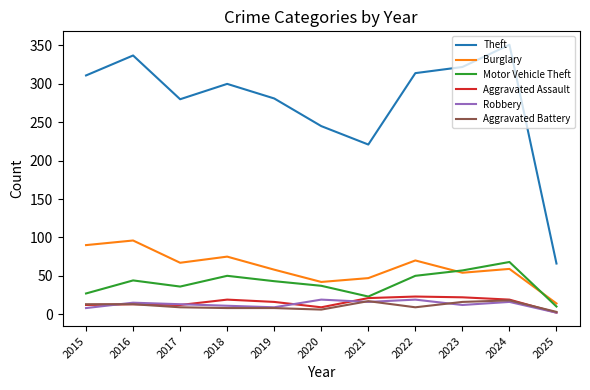

What is the approximate value of Theft at 2017?

280